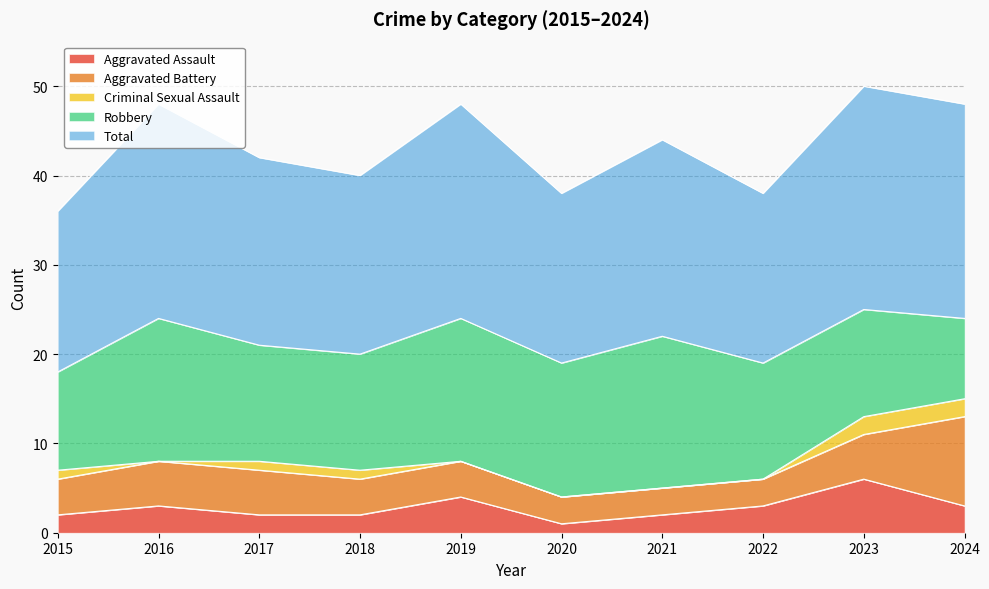

In Total, how many points are higher than both neighbors (excluding endpoints)?

4